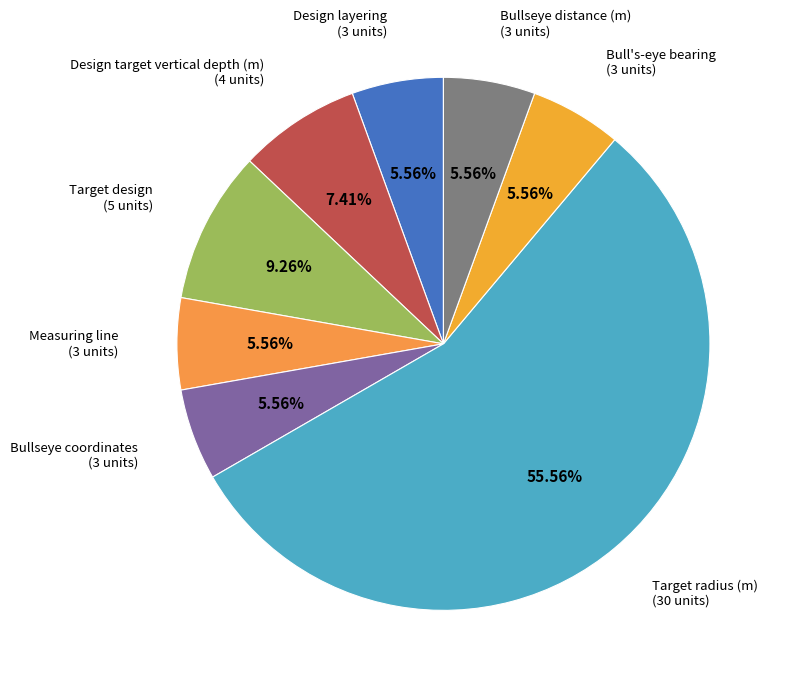

Which has a higher value, Design target vertical depth (m) or Target design?

Target design